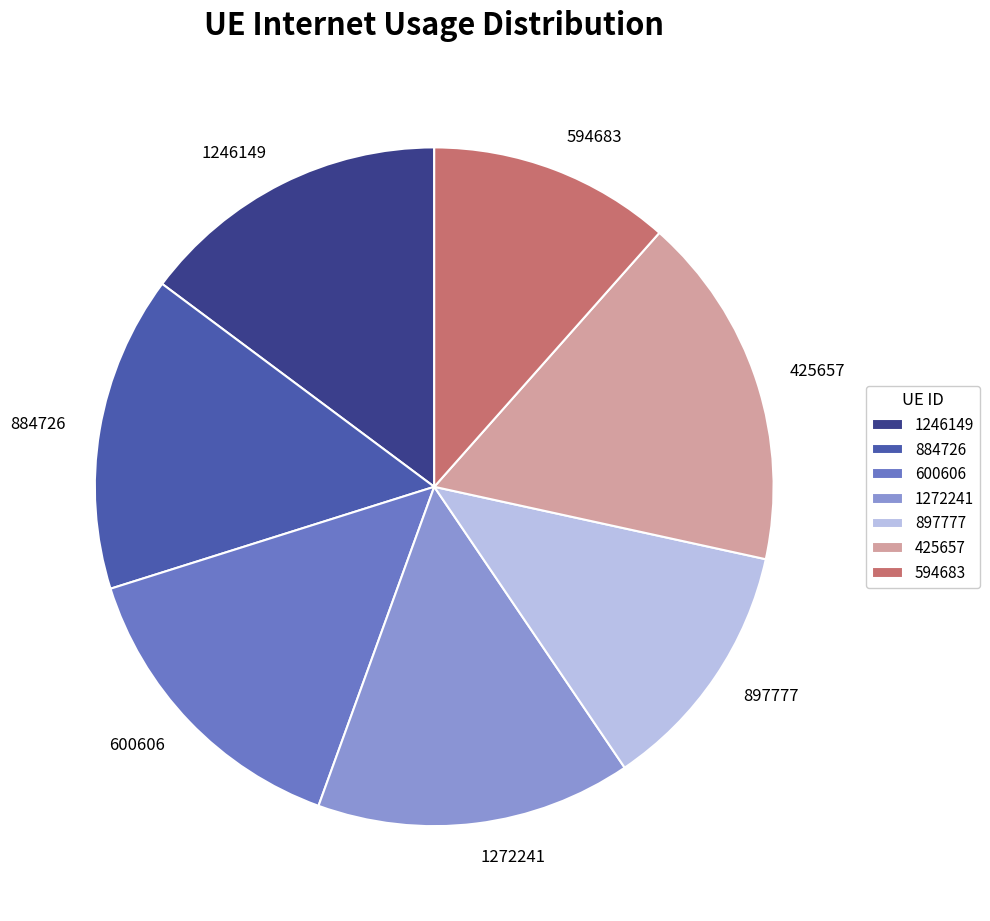

Is it true that 884726 is 4% of the pie?

False